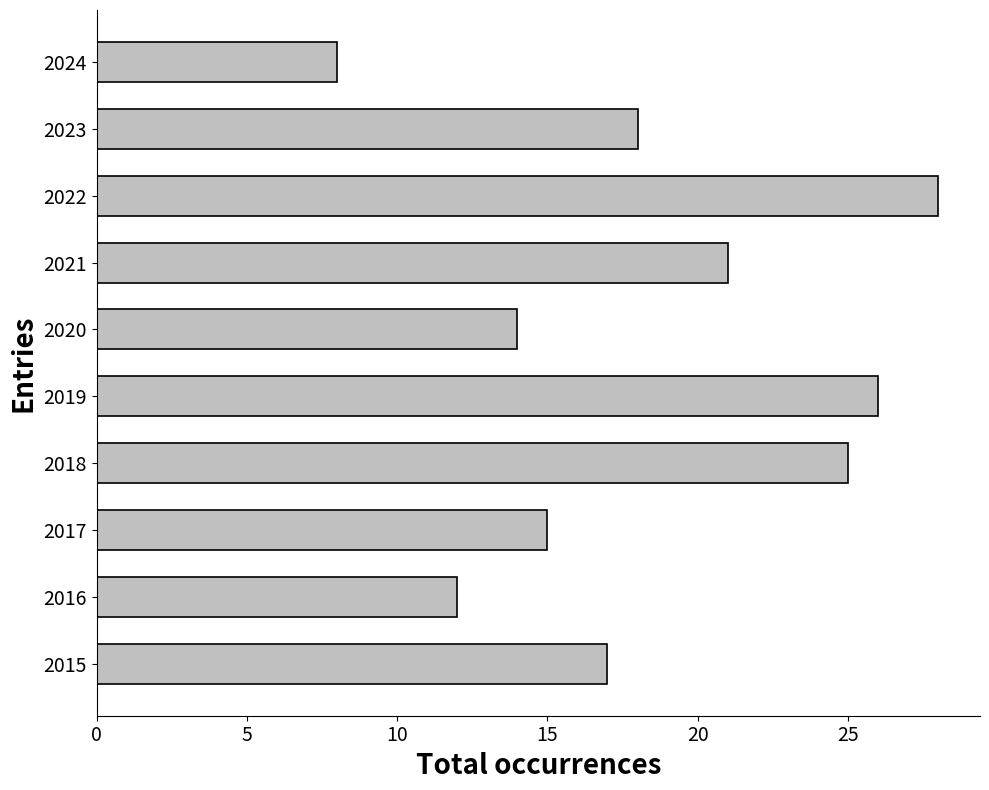

Are the bars grouped side by side (vs. stacked)?

No